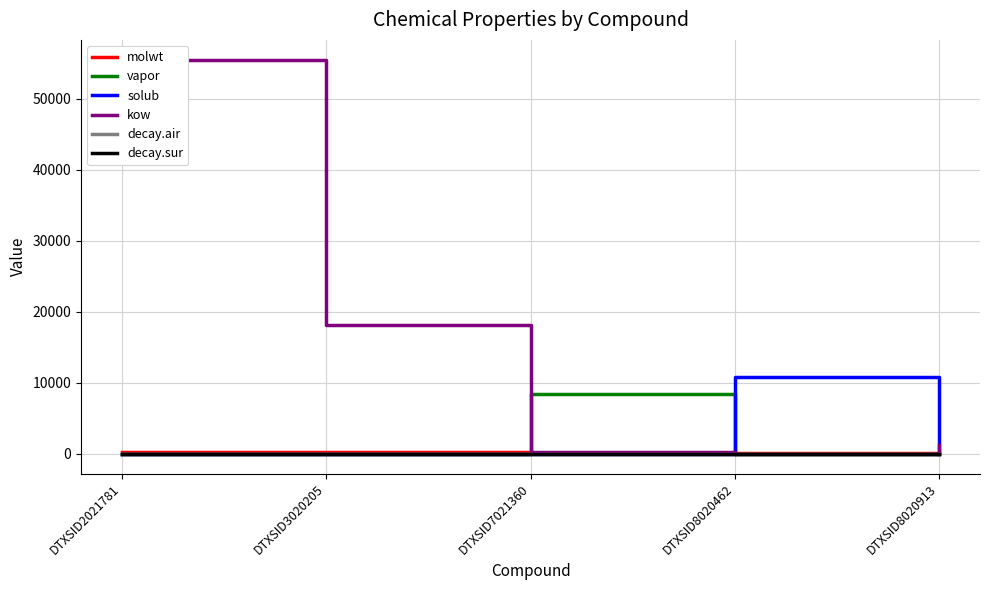

Which series has the widest spread of values?

kow